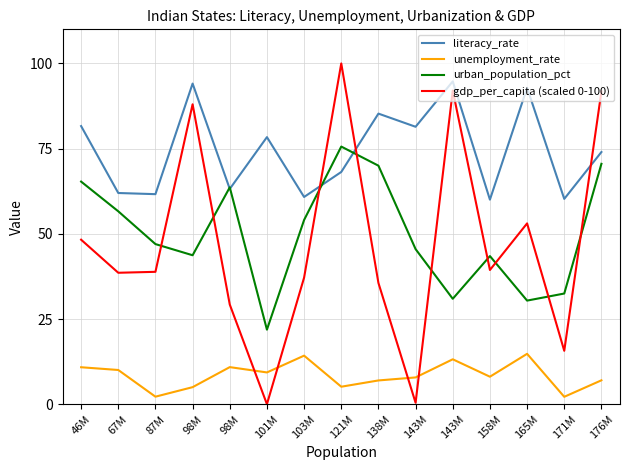

Which series has the widest spread of values?

gdp_per_capita (scaled 0-100)